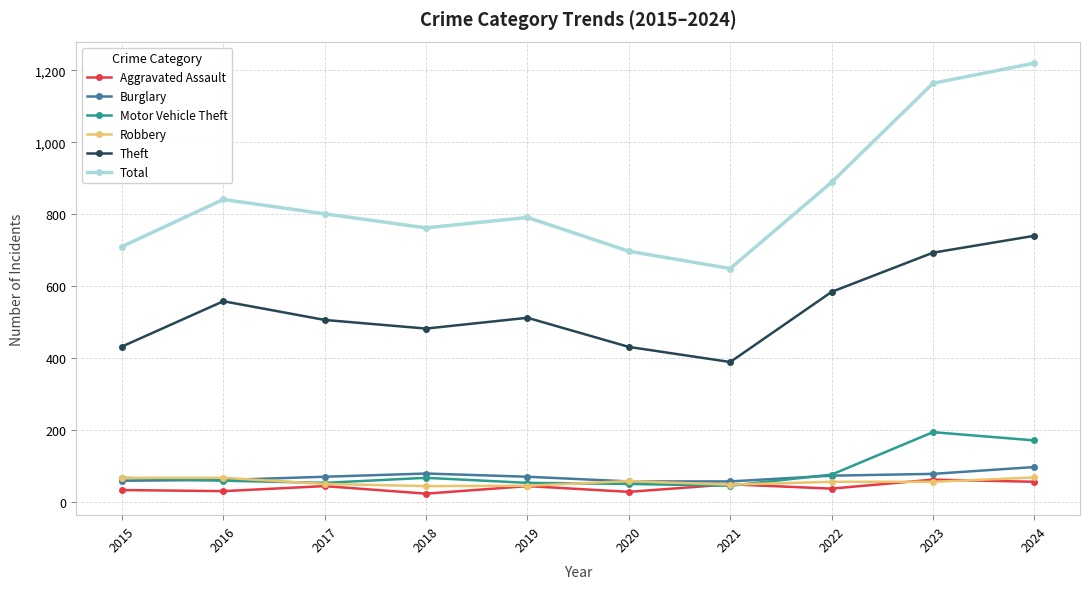

Which category has the highest value across all series?

2024